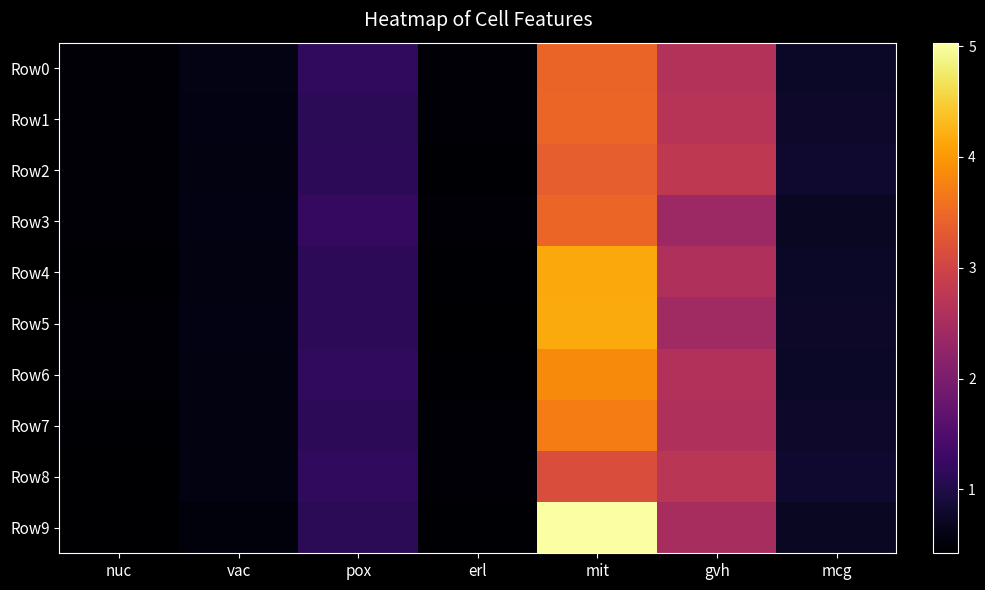

Which series has the widest spread of values?

Row9